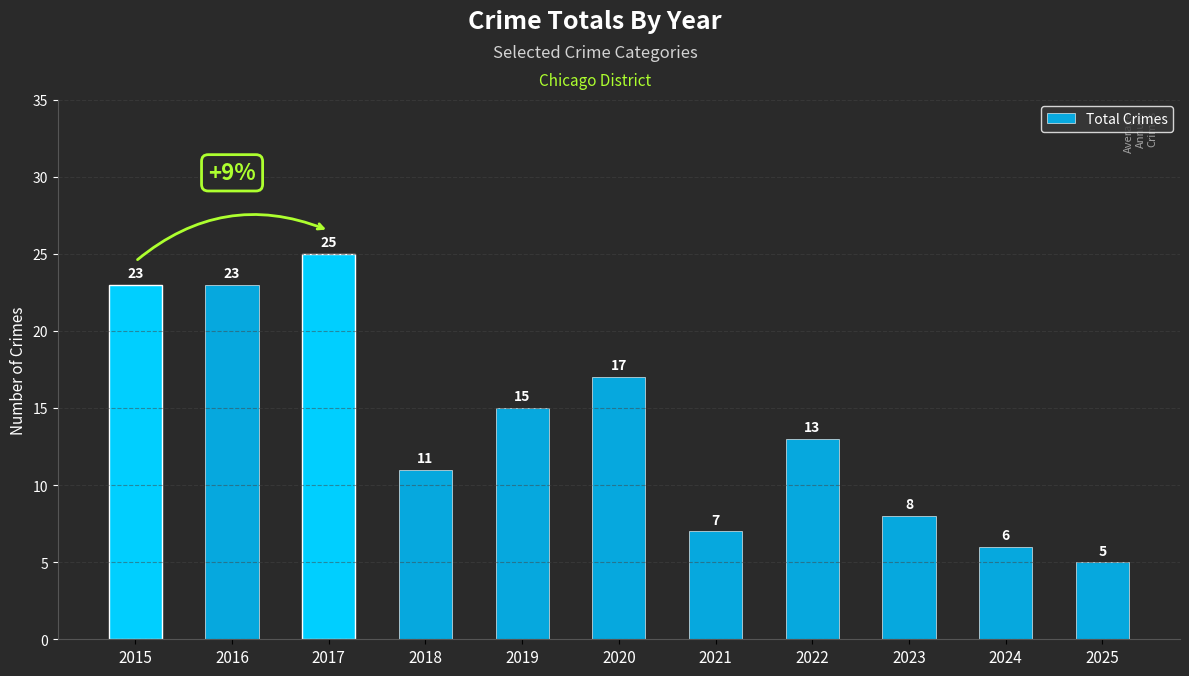

What is the value of the 5th bar from the left?

15